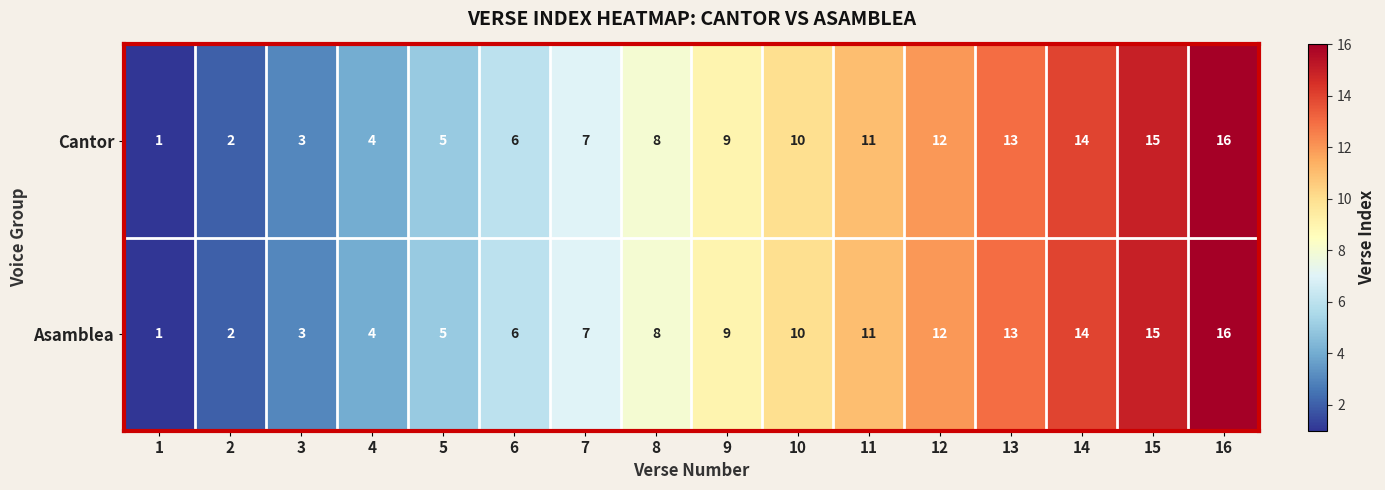

At which label is Asamblea closest to 8?

8